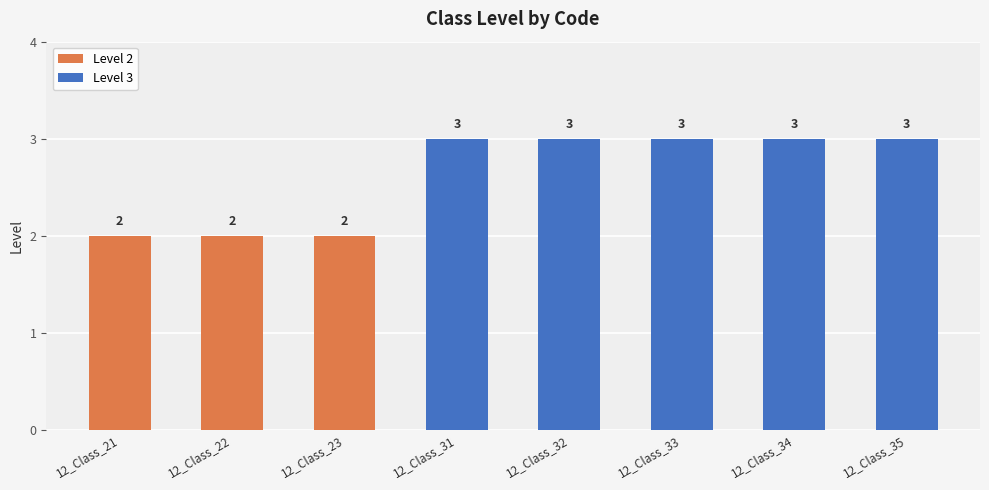

Reading left to right, what are all the values shown in this chart?

2	2	2	3	3	3	3	3